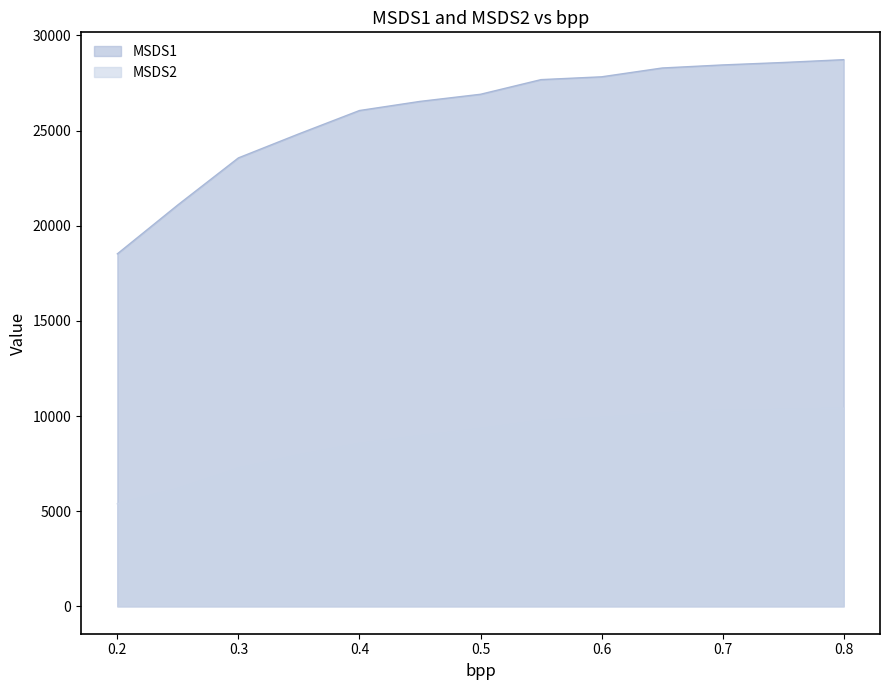

List the series in order of their overall mean, lowest first.

MSDS2, MSDS1